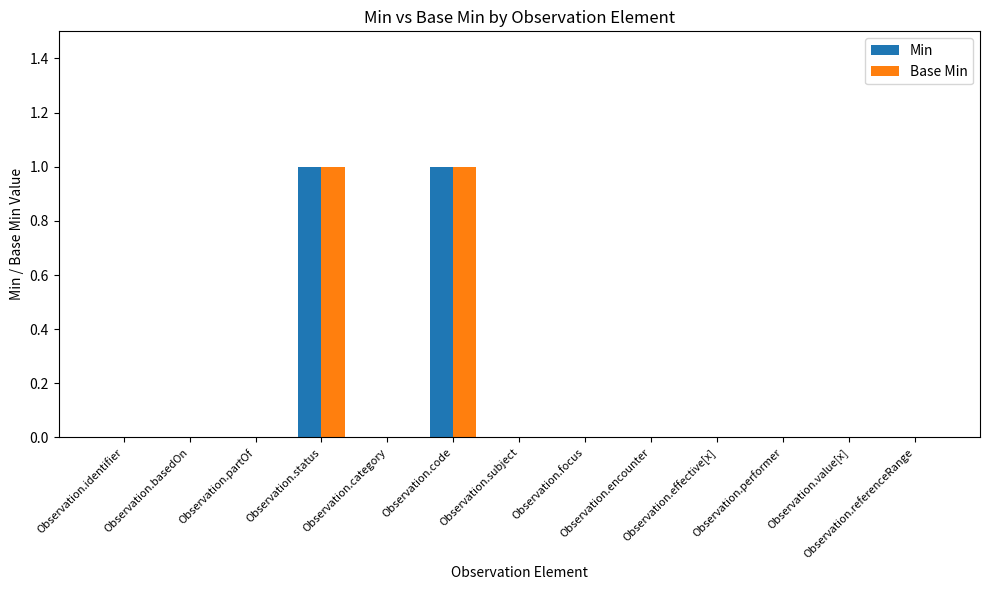

Is the value of Min at Observation.status greater than the value of Base Min at Observation.referenceRange?

Yes